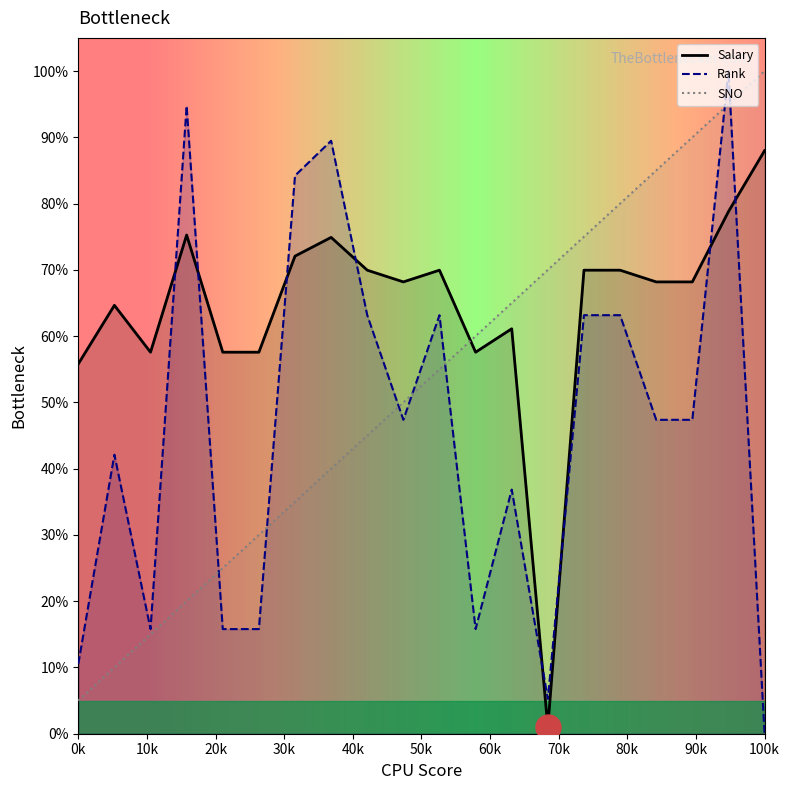

How many values in the Salary series exceed 68?

12